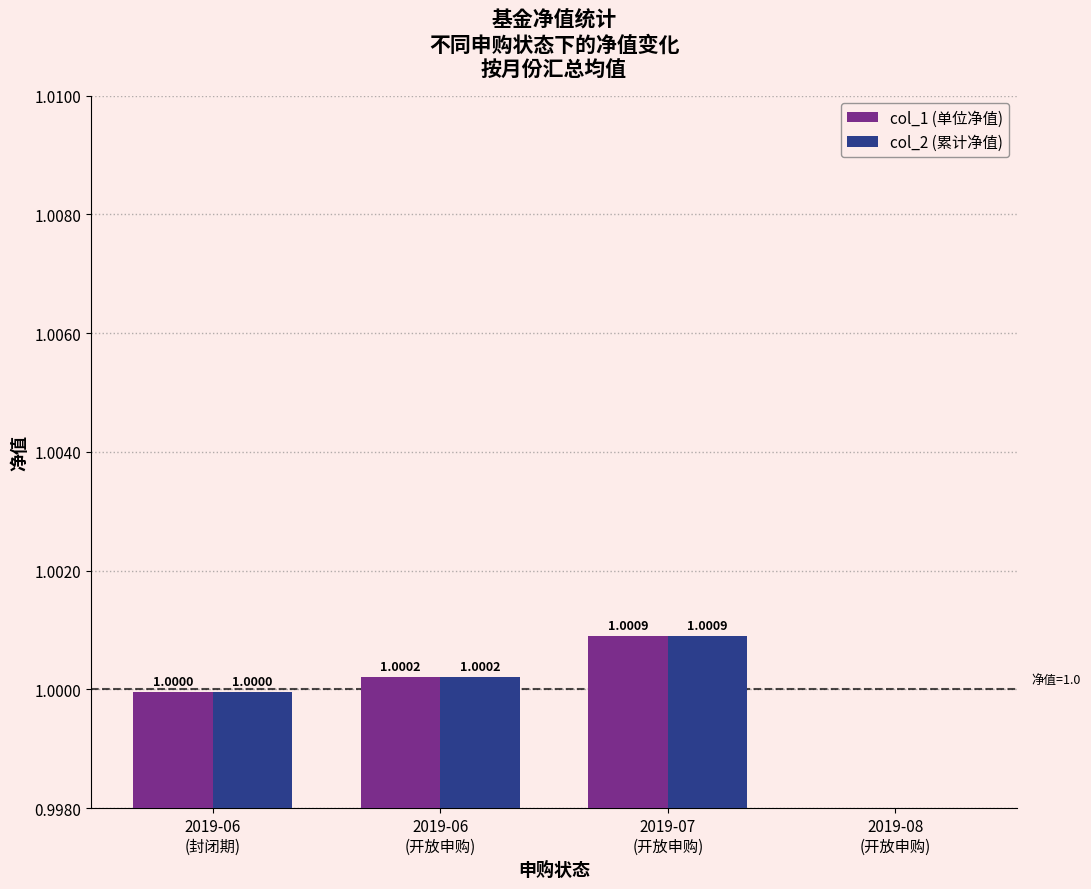

What position from the left is 2019-06
(封闭期)?

1